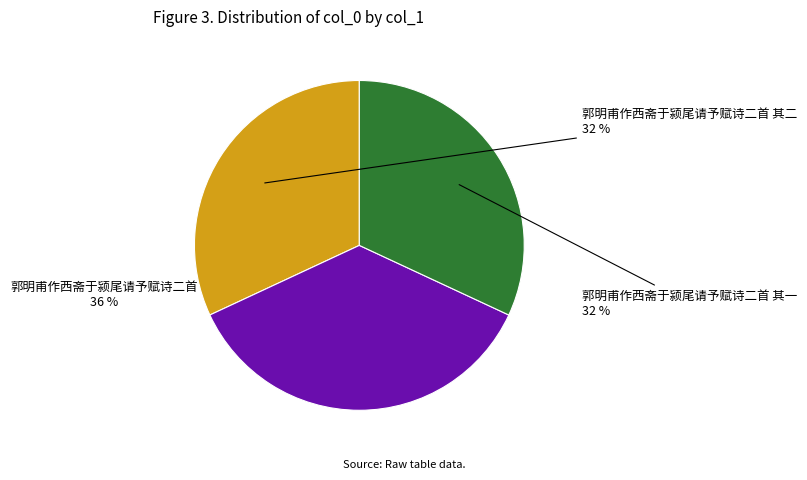

Which category has the biggest portion of the pie?

郭明甫作西斋于颍尾请予赋诗二首